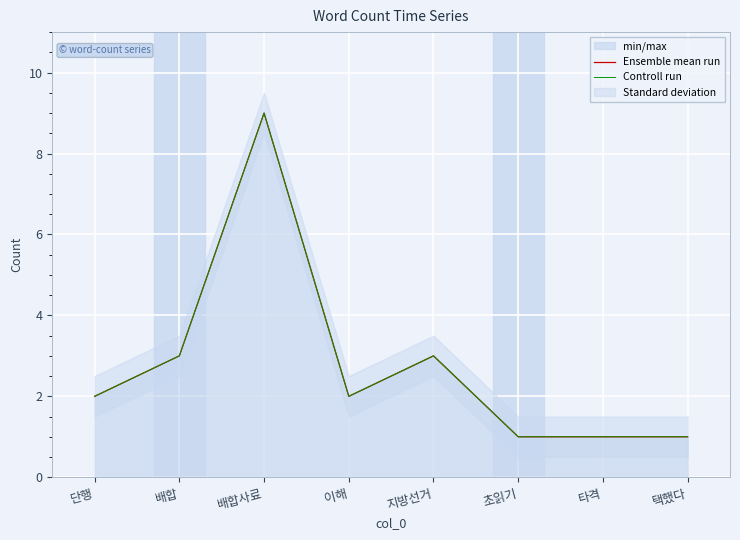

Is the value of Ensemble mean run at 배합사료 greater than the value of Controll run at 단행?

Yes